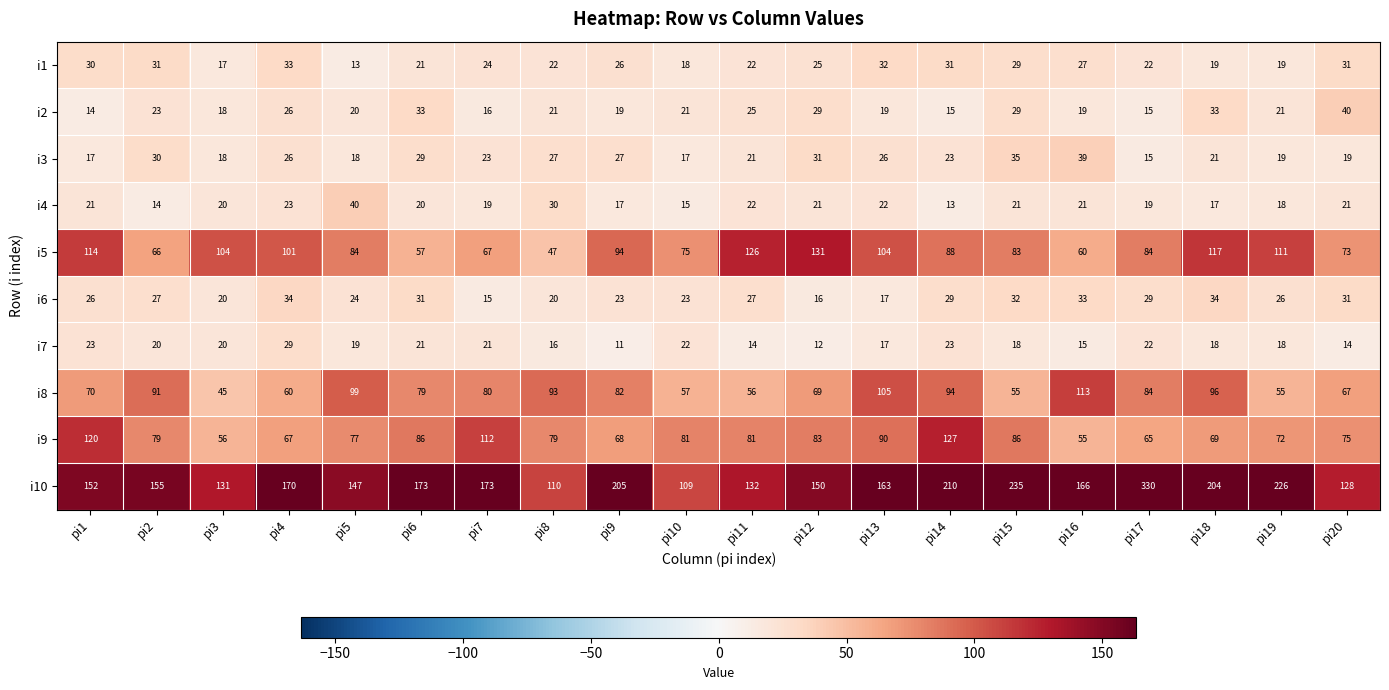

Rank the series at pi5 from lowest to highest value.

i1, i3, i7, i2, i6, i4, i9, i5, i8, i10